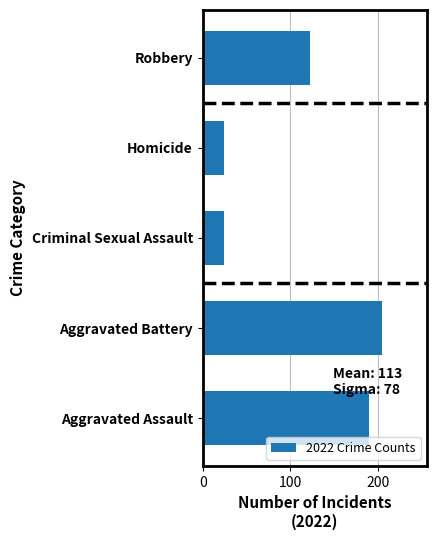

How many data points are less than 123?

2